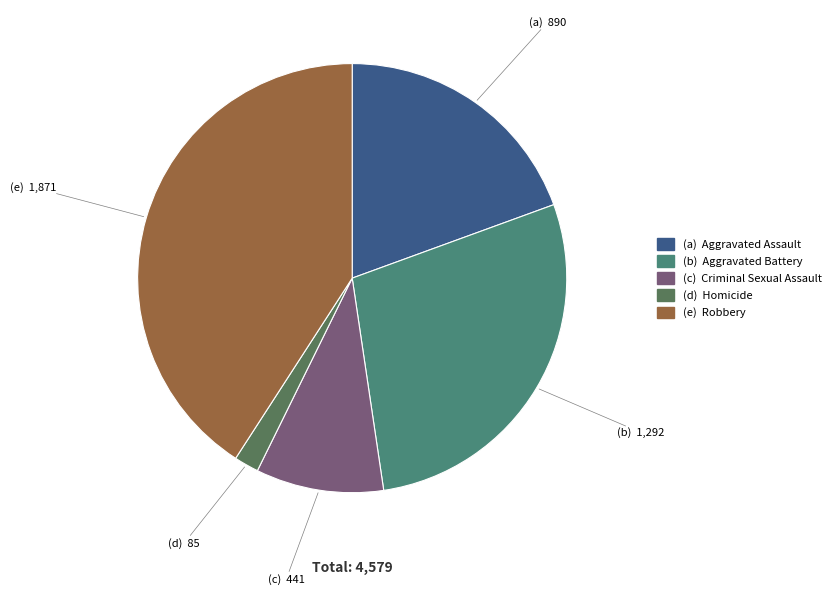

How many segments does this pie chart have?

5